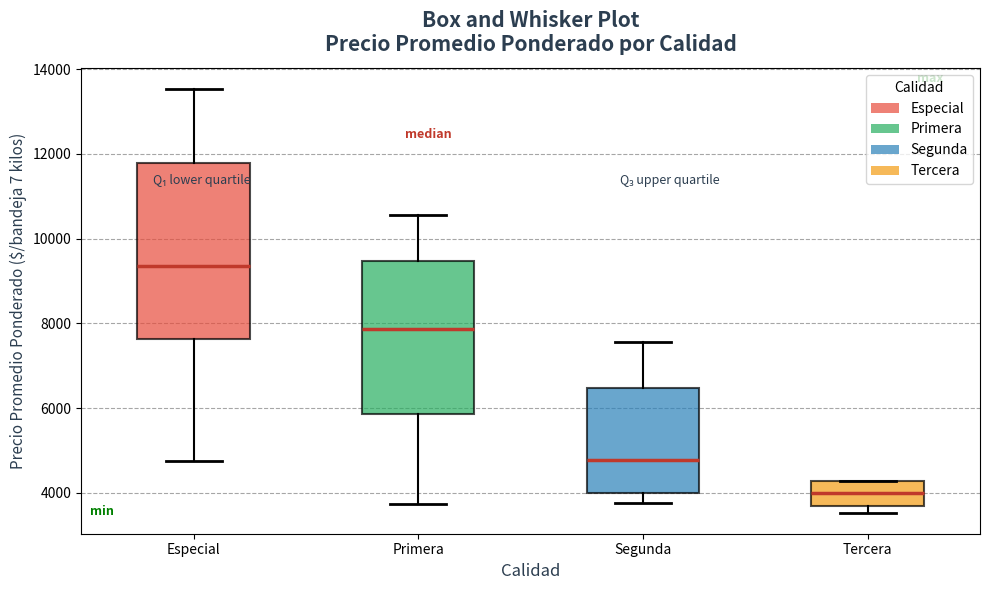

Which box is the tallest, from its lower edge to its upper edge?

Especial